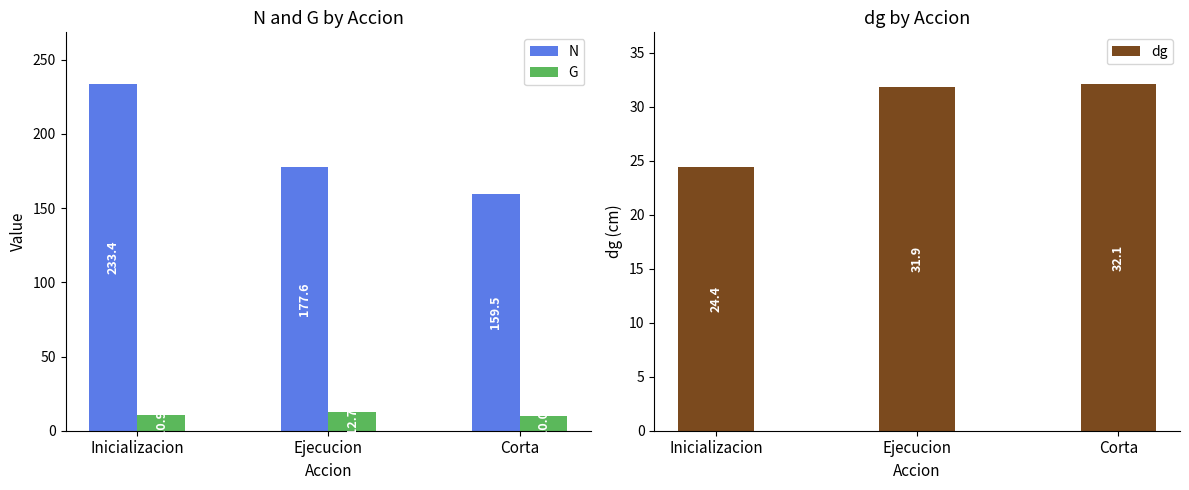

Reading left to right, what are all the values shown in this chart?

N: 233.4	177.6	159.5
G: 10.9	12.7	10.0
dg: 24.4	31.9	32.1